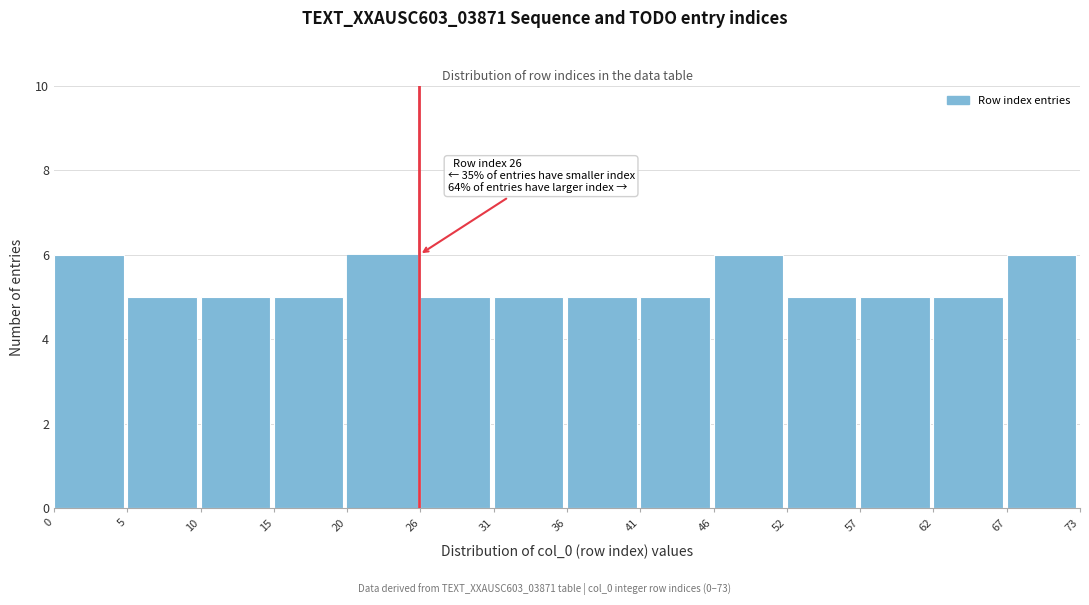

Reading left to right, list all the values displayed in this chart.

0=6	5=5	10=5	15=5	20=6	26=5	31=5	36=5	41=5	46=6	52=5	57=5	62=5	67=6